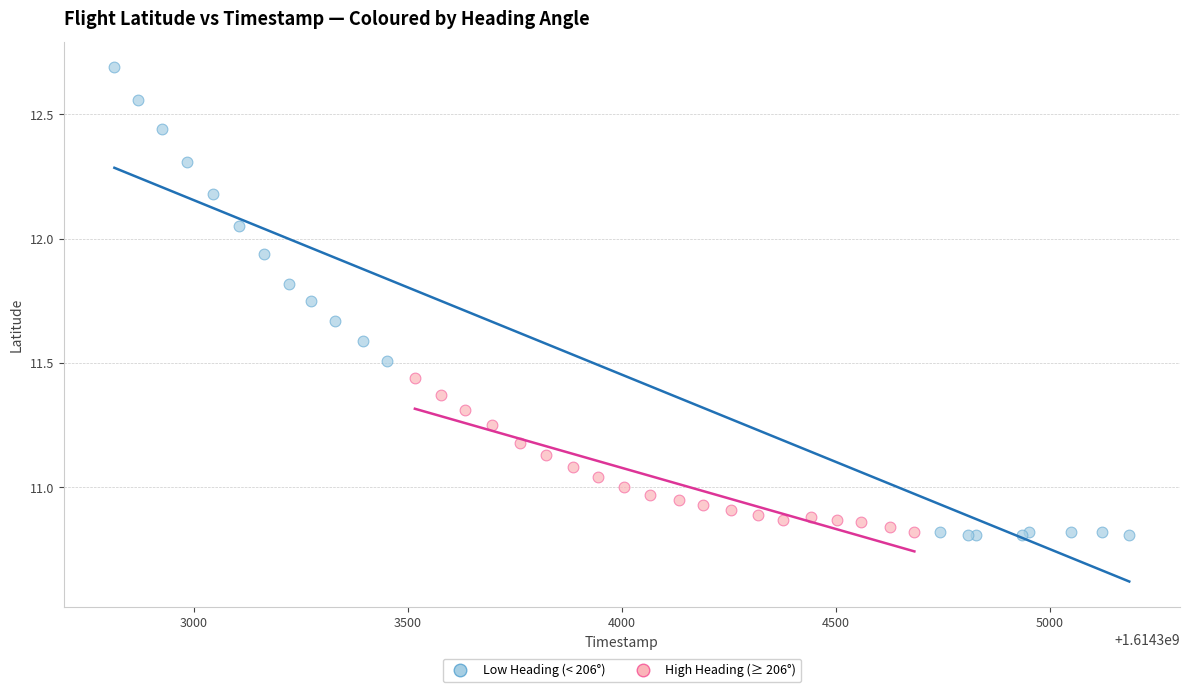

Which series has the widest spread of Y values?

Low Heading (< 206°)